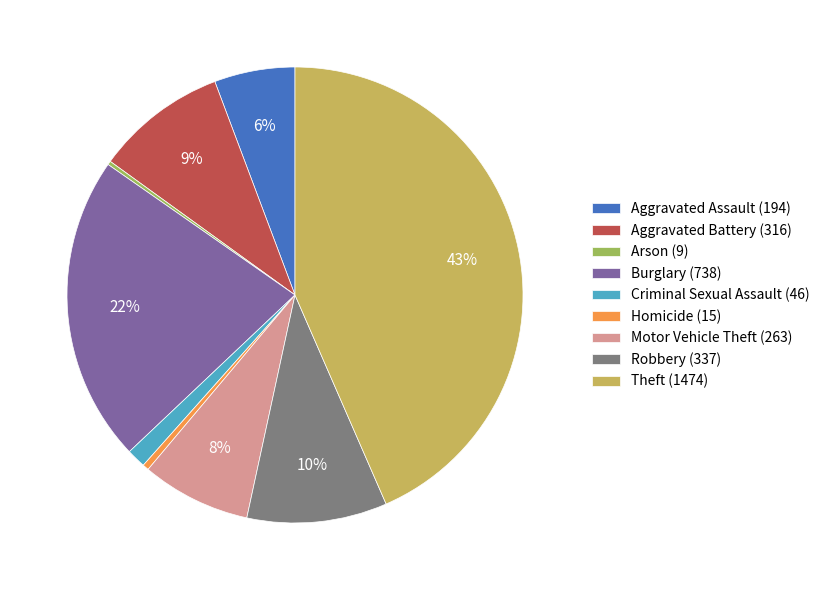

What is the largest slice in the pie chart?

Theft